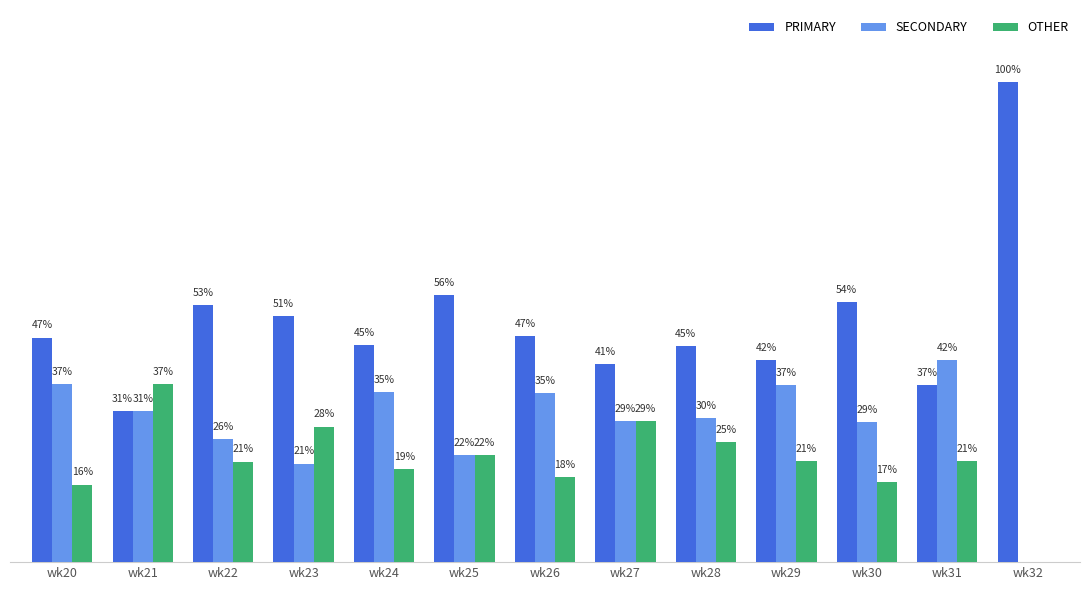

Which series changed the most between wk22 and wk32?

PRIMARY